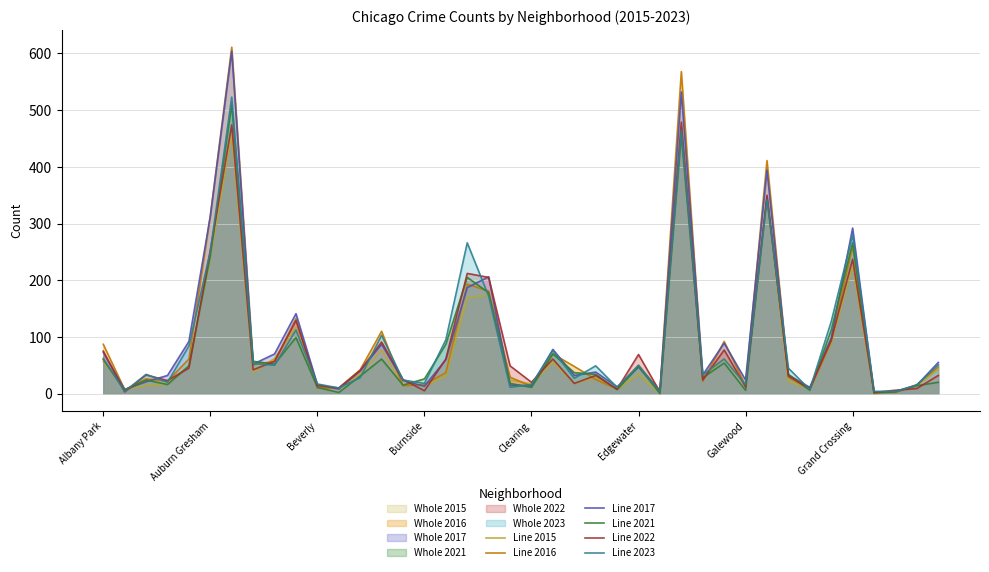

Reading left to right, extract all data points from this chart.

Line 2015: 56	8	14	17	49	240	457	37	62	117	11	9	34	77	16	14	31	169	174	24	17	56	18	28	8	34	0	473	29	62	14	344	21	10	89	225	0	4	13	43
Line 2016: 87	7	26	22	61	314	611	51	57	132	10	10	42	110	14	16	37	193	181	29	13	70	48	25	8	50	4	568	22	92	14	411	29	7	92	260	3	2	16	47
Line 2017: 73	7	21	32	92	313	604	52	70	141	16	8	40	87	23	13	60	187	206	15	14	78	32	38	12	47	5	532	33	89	24	394	33	11	98	292	2	4	15	55
Line 2021: 60	6	24	16	49	243	510	57	52	99	11	2	31	61	15	26	87	205	178	18	11	70	37	34	7	48	0	456	28	54	6	347	34	6	112	266	1	3	14	20
Line 2022: 75	3	33	23	45	253	474	42	57	129	14	10	41	91	25	5	61	212	205	49	20	61	18	32	8	69	3	479	24	77	12	350	31	9	94	237	2	6	9	32
Line 2023: 62	4	34	20	84	251	523	53	50	112	17	10	28	103	24	18	95	266	172	11	16	76	27	49	11	50	3	464	33	61	16	342	45	7	127	280	4	4	15	51